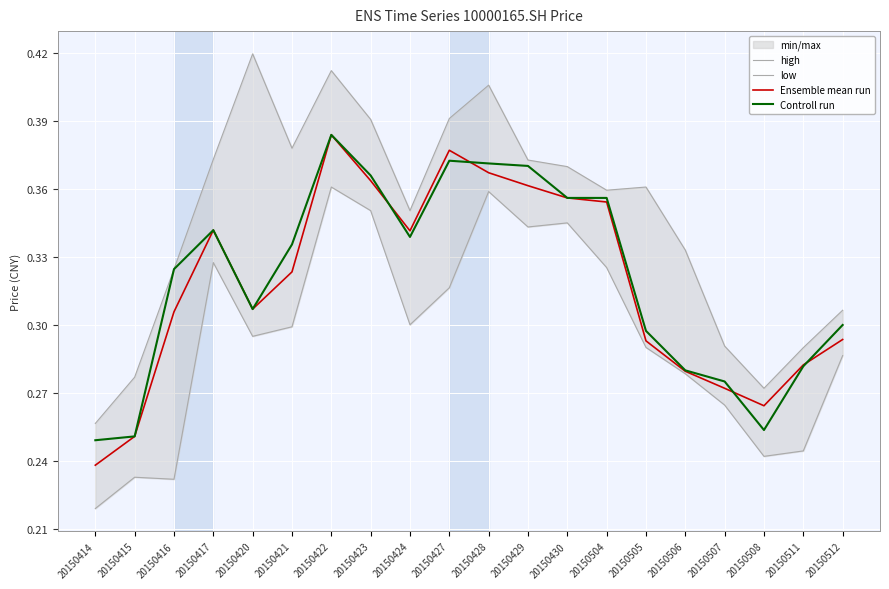

True or false: Ensemble mean run and high cross at least once.

False